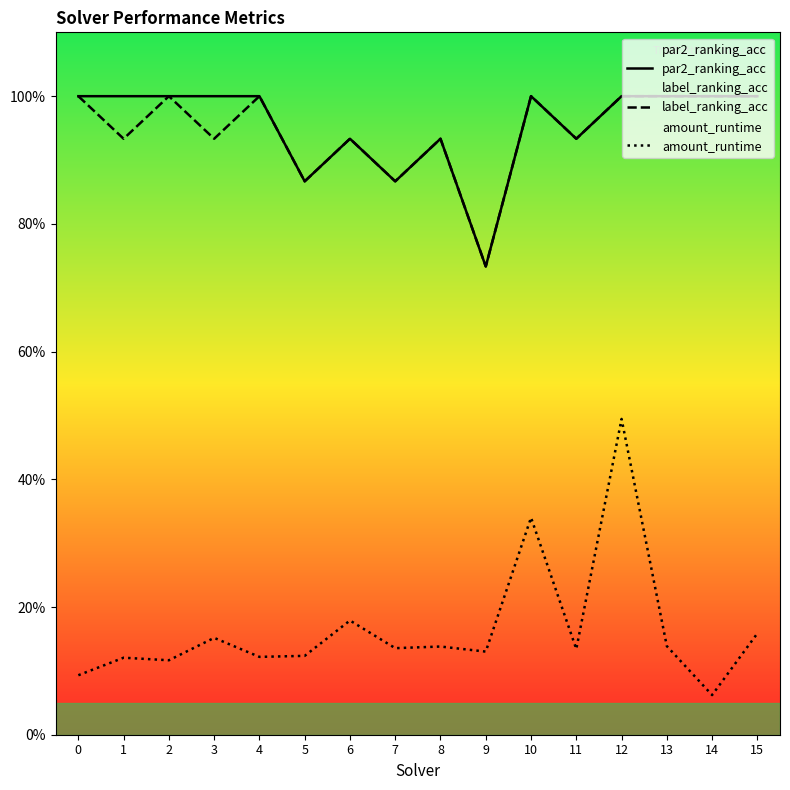

Between 12 and 14, which series saw the biggest shift?

amount_runtime